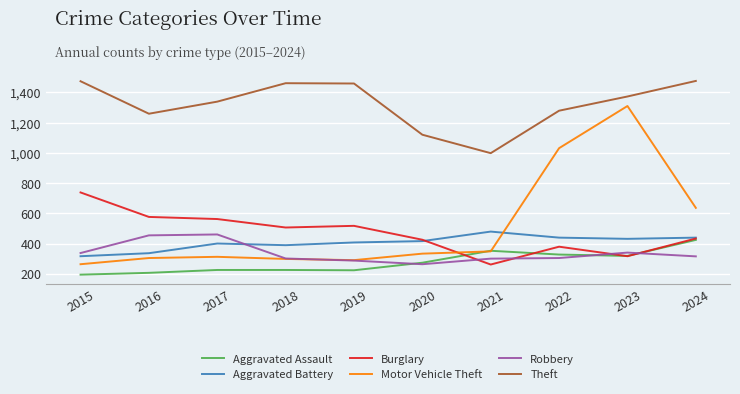

What is the maximum value for Aggravated Battery?

479